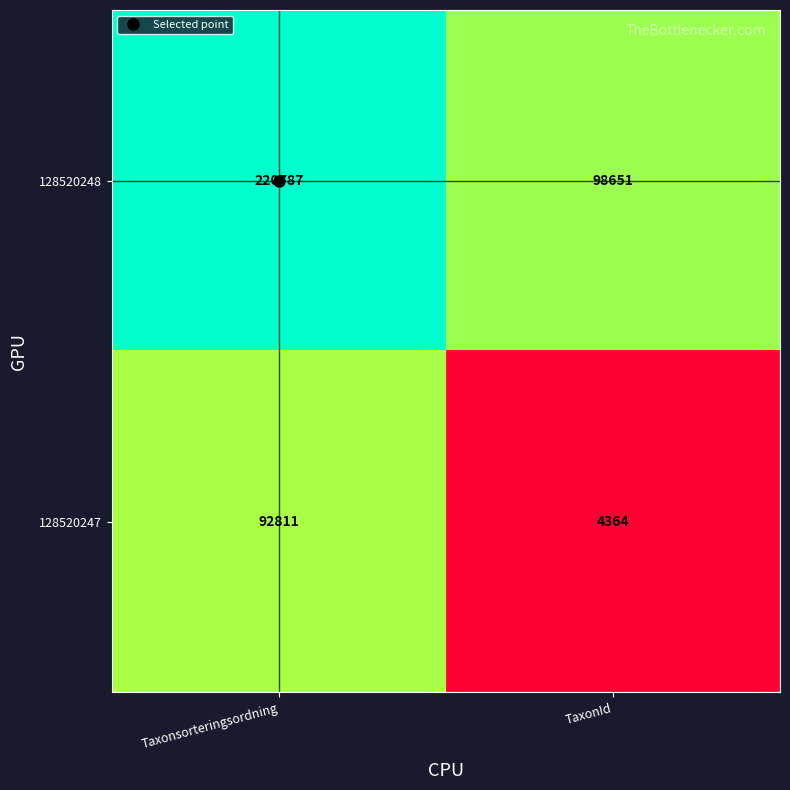

What is the maximum value shown in the chart?

220787